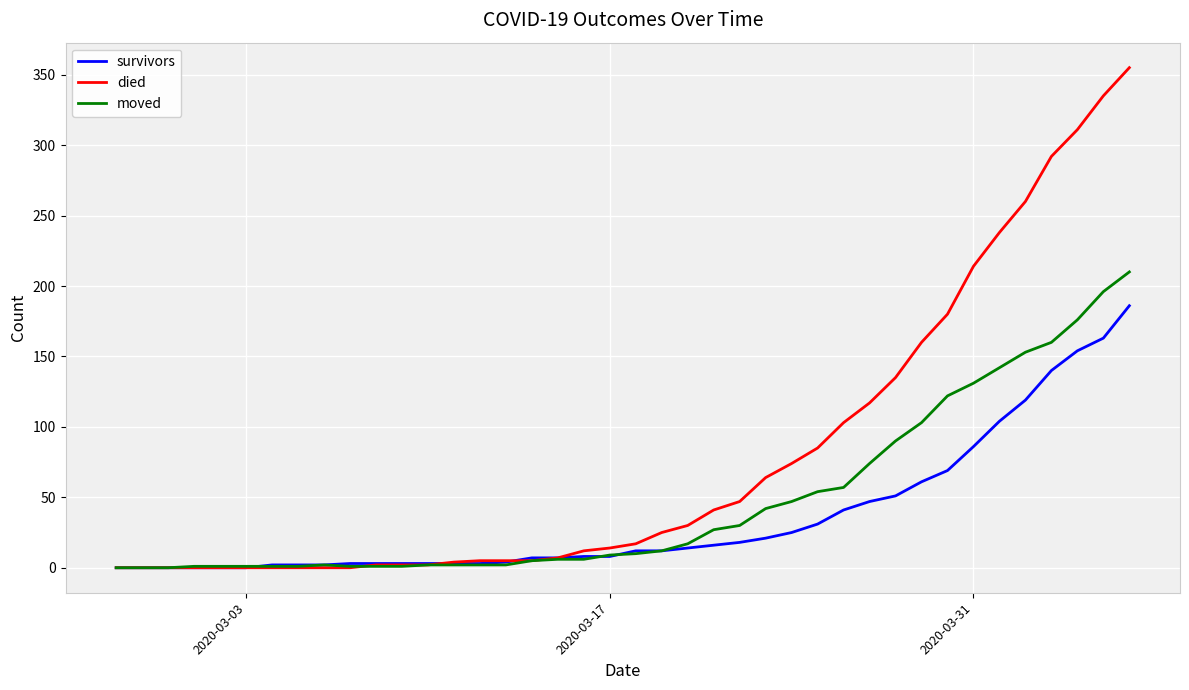

How many lines are shown in the chart?

3